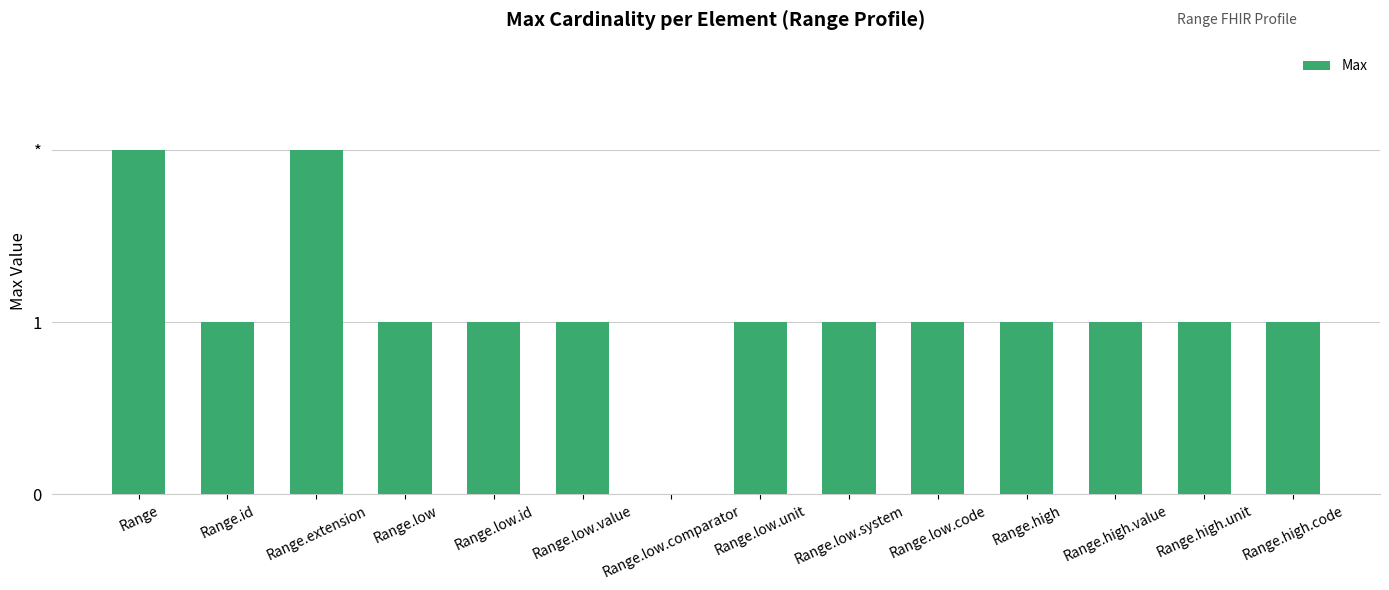

At which label is the value closest to 1?

Range.id